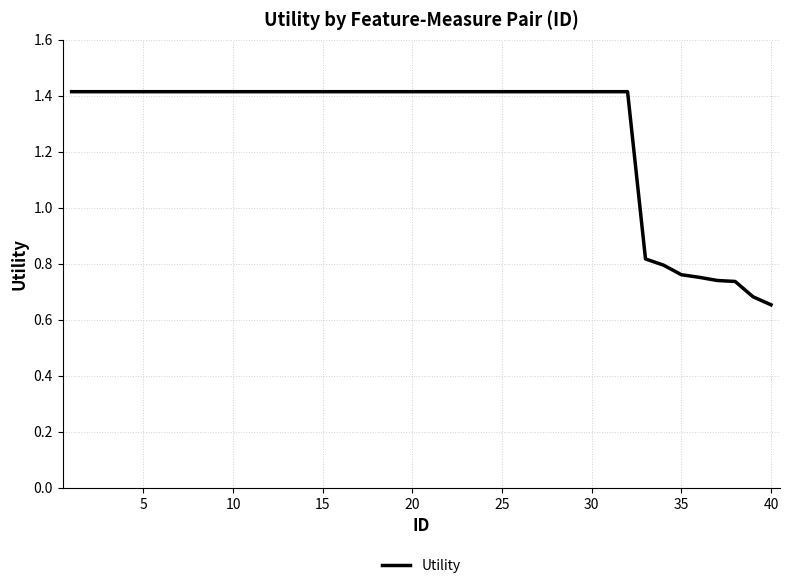

What is the greatest value displayed?

1.4